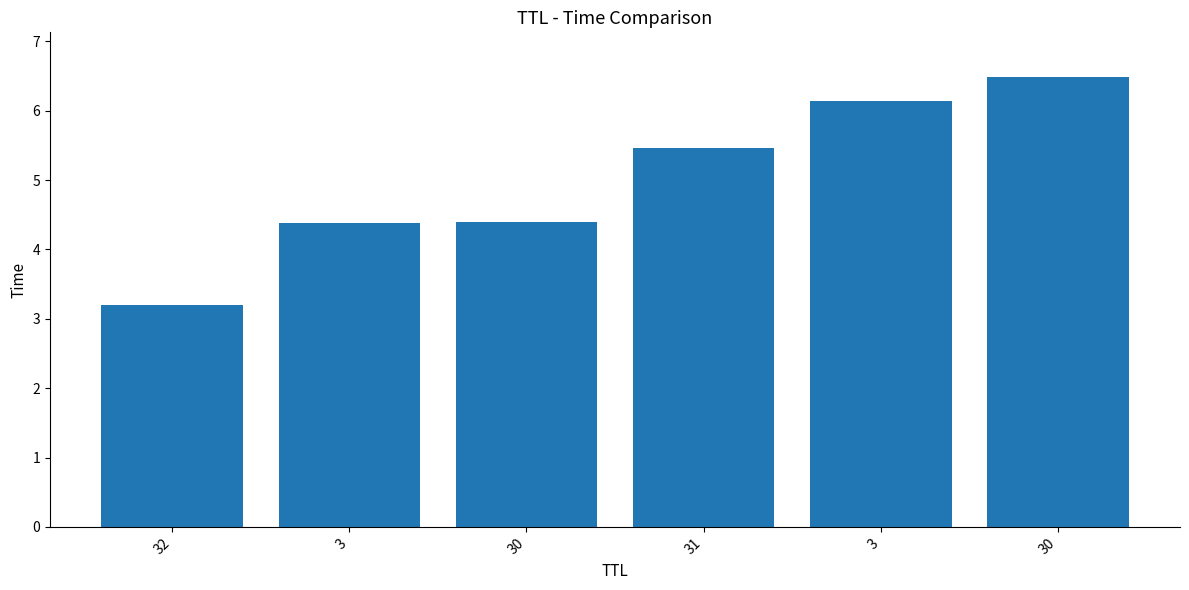

What is the difference between the maximum and minimum values?

3.3